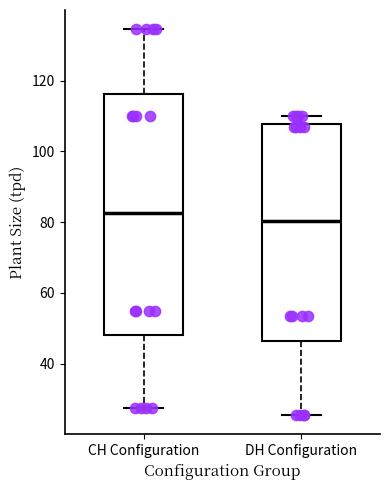

Which box has the highest median line?

CH Configuration